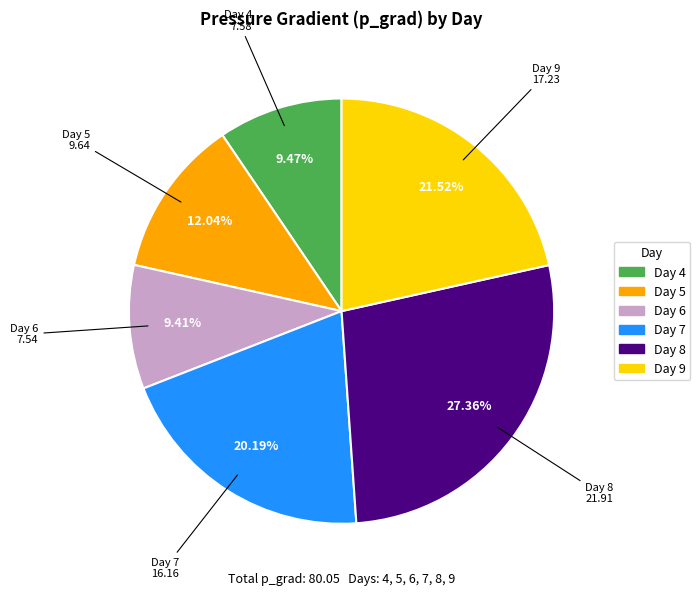

Which has a higher value, Day 8 or Day 7?

Day 8